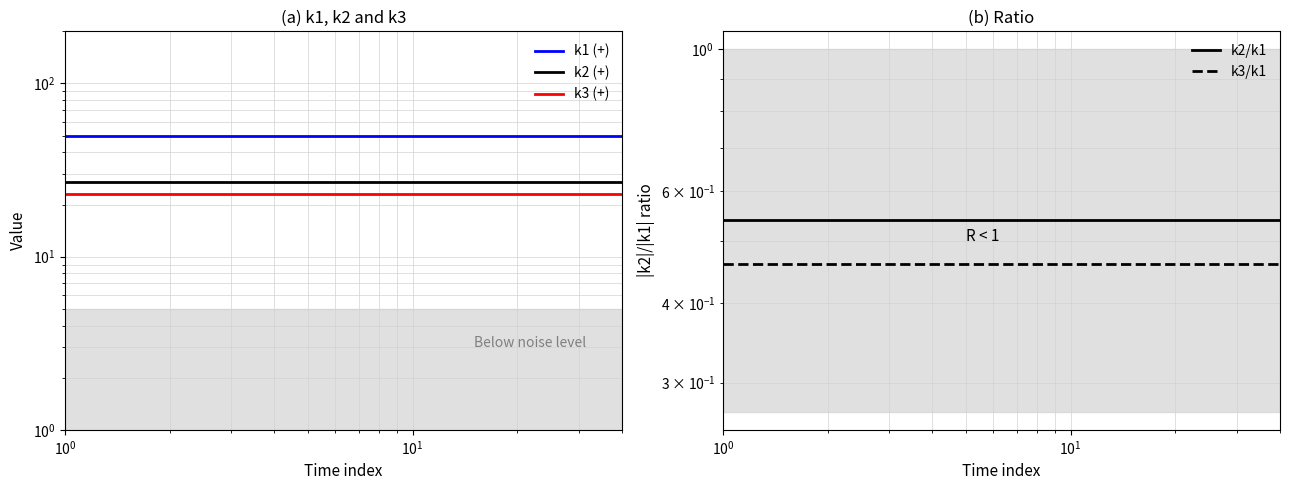

What is the total value across all series at $\mathdefault{10^{1}}$?

101.0